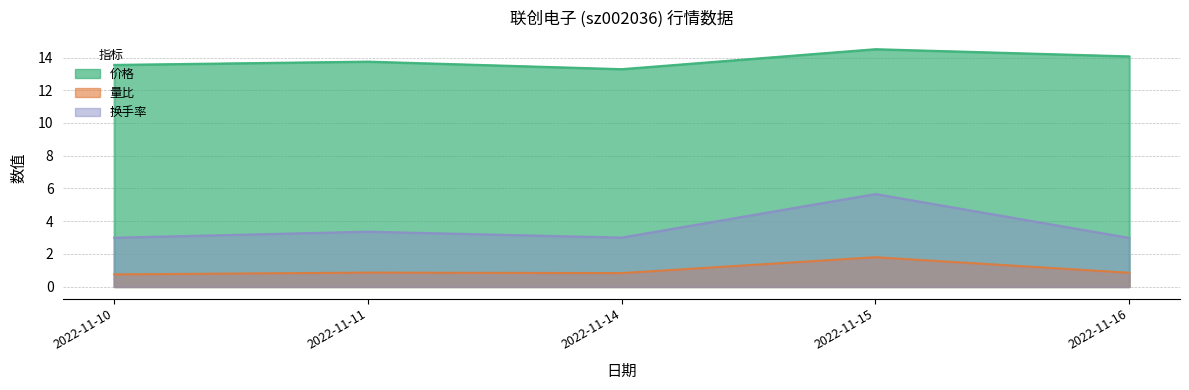

What is the value of the 量比 point at the 5th from the left?

0.8